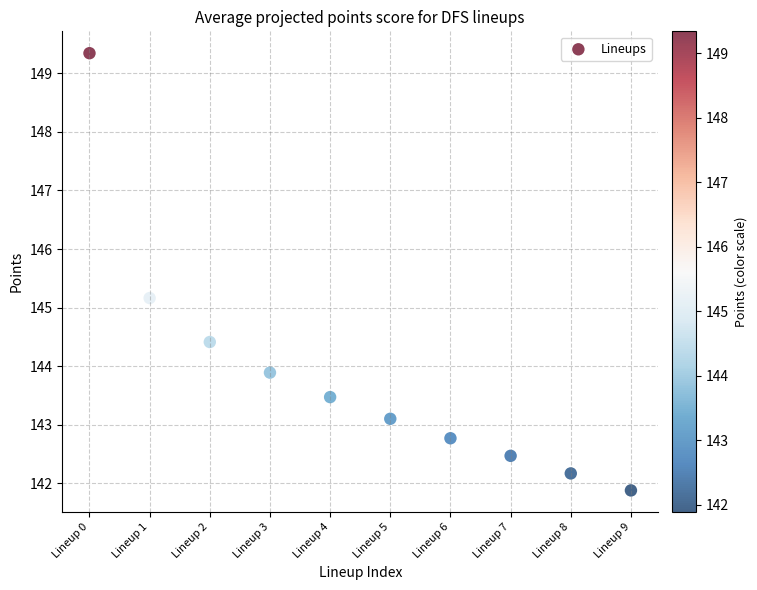

What Y value in the scatter plot is closest to 145?

145.2